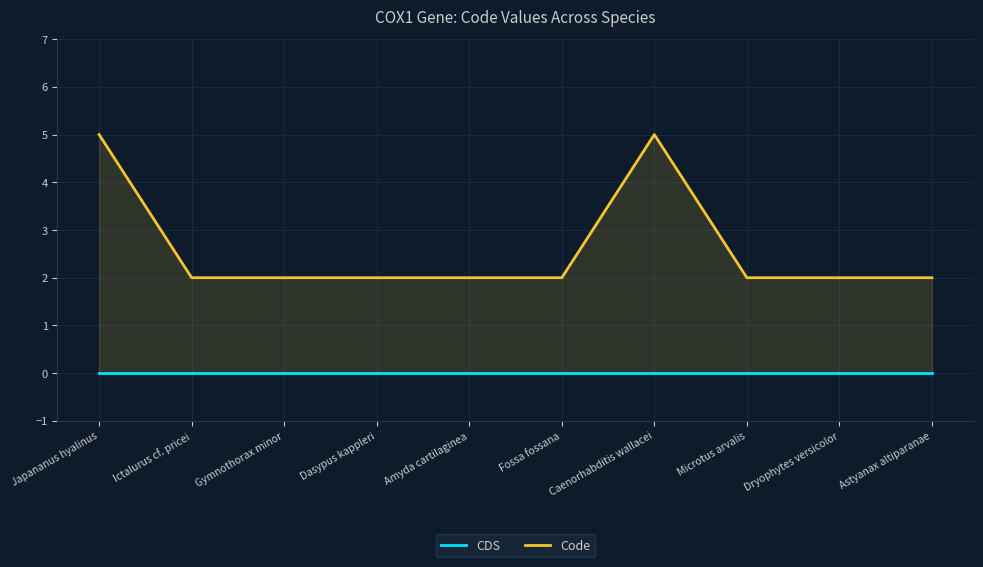

What is the label of the 3rd point from the left?

Gymnothorax minor